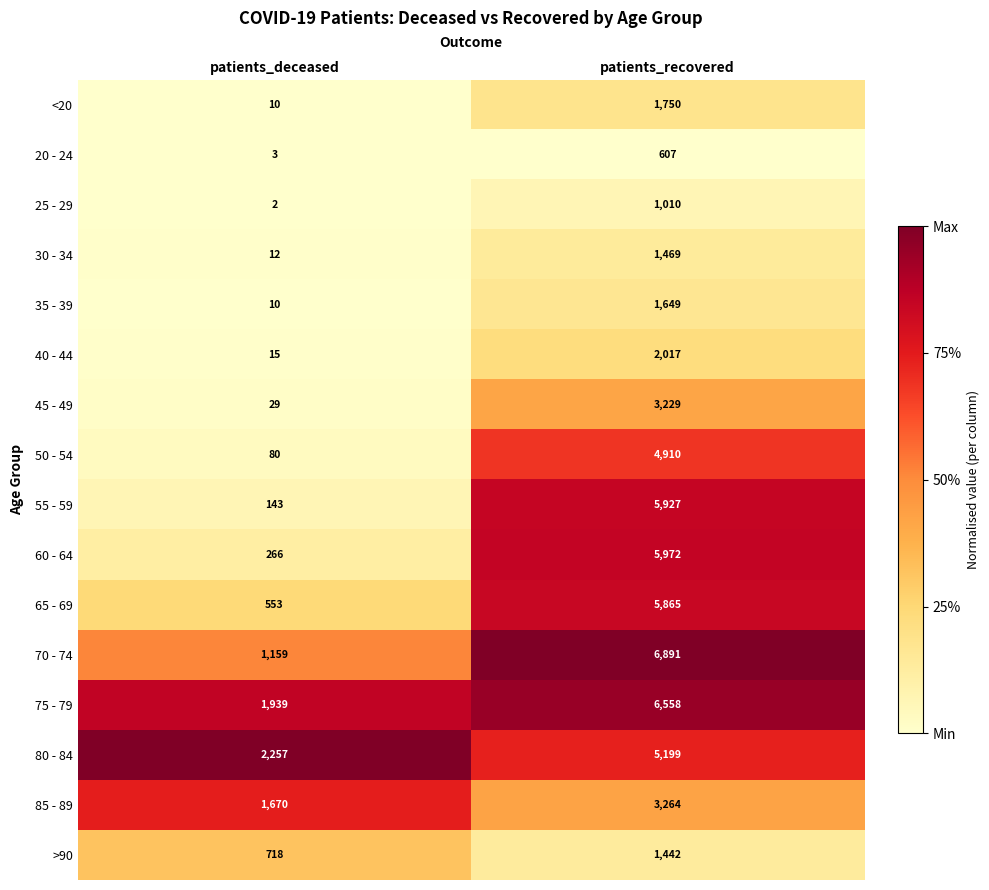

What is the difference between the maximum and minimum values in the 45 - 49 series?

3200